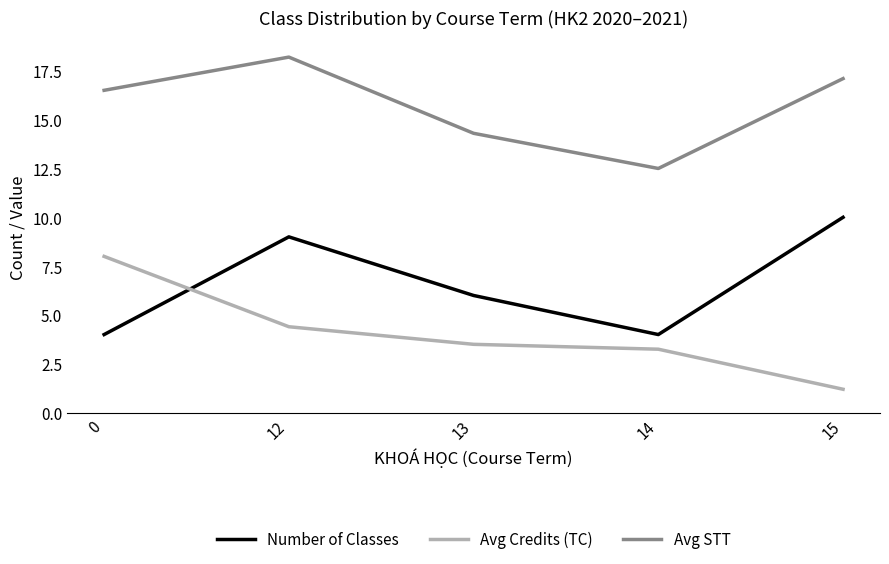

The value of Number of Classes at 14 is 2.5. True or false?

False